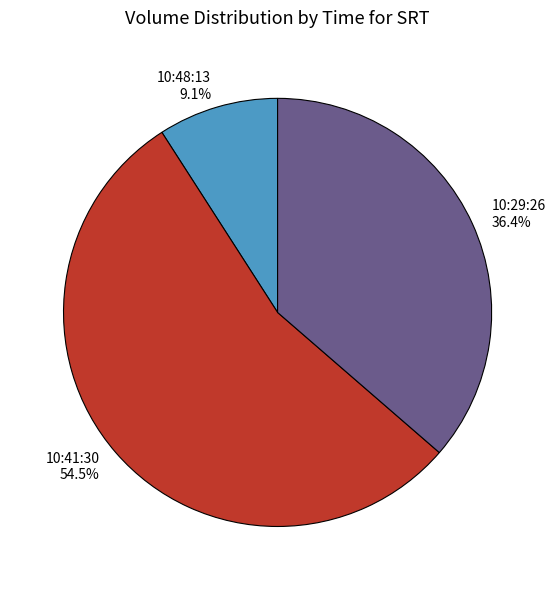

What is the largest slice in the pie chart?

10:41:30